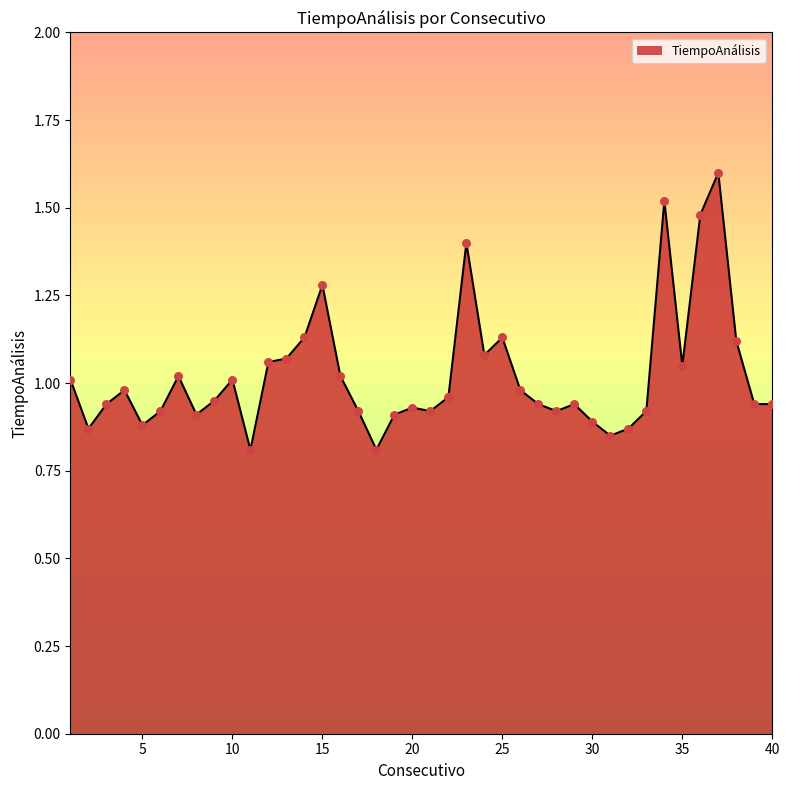

What is the maximum value shown in the chart?

1.6